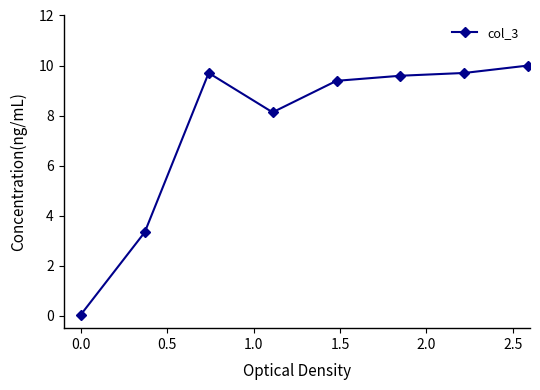

What is the sum of all values?

59.9